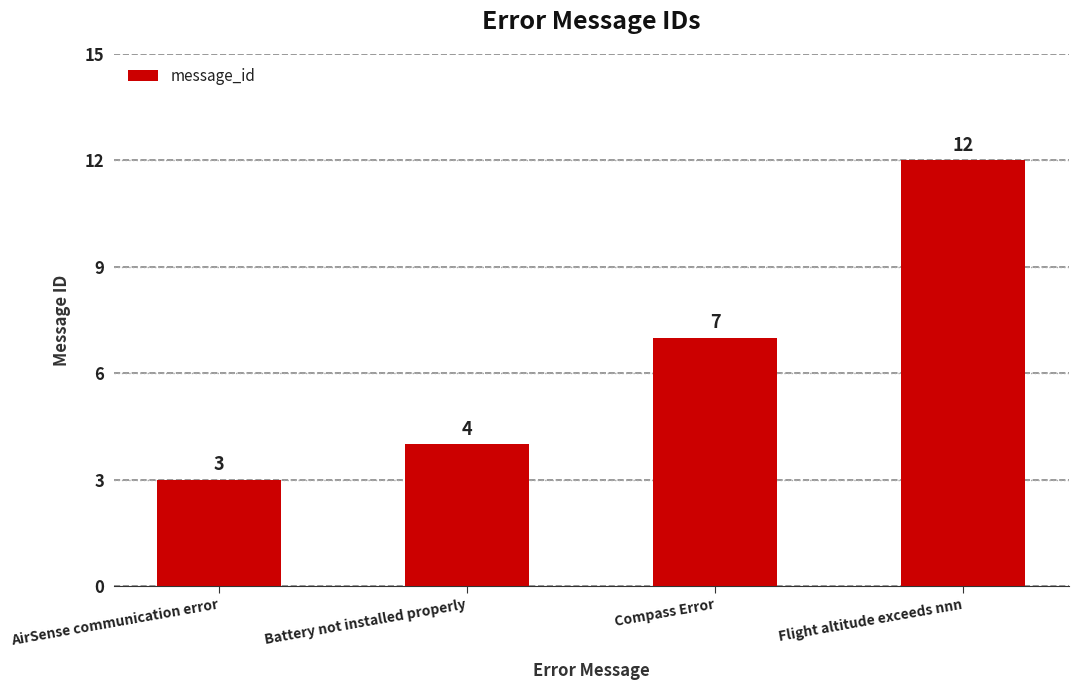

Reading left to right, what are all the values shown in this chart?

AirSense communication error=3	Battery not installed properly=4	Compass Error=7	Flight altitude exceeds nnn=12